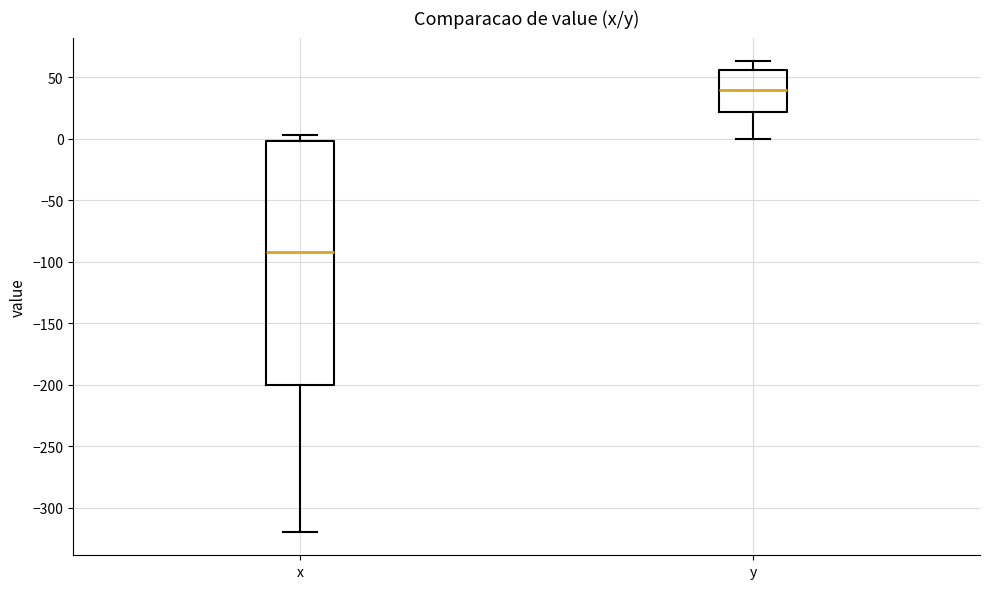

Where does the median line of the box for x sit on the y-axis? The values are not printed on the chart, so give them approximately, as read against the axis.

-90